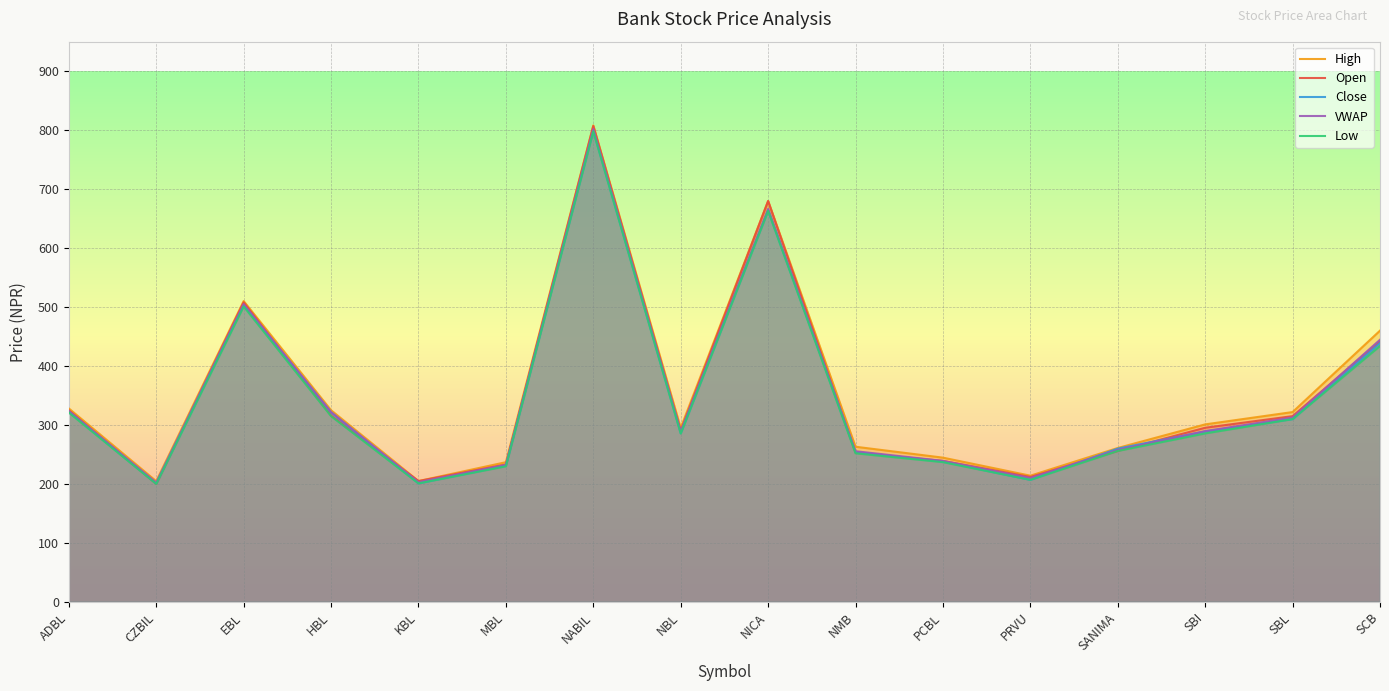

Where is the first local maximum for High?

EBL